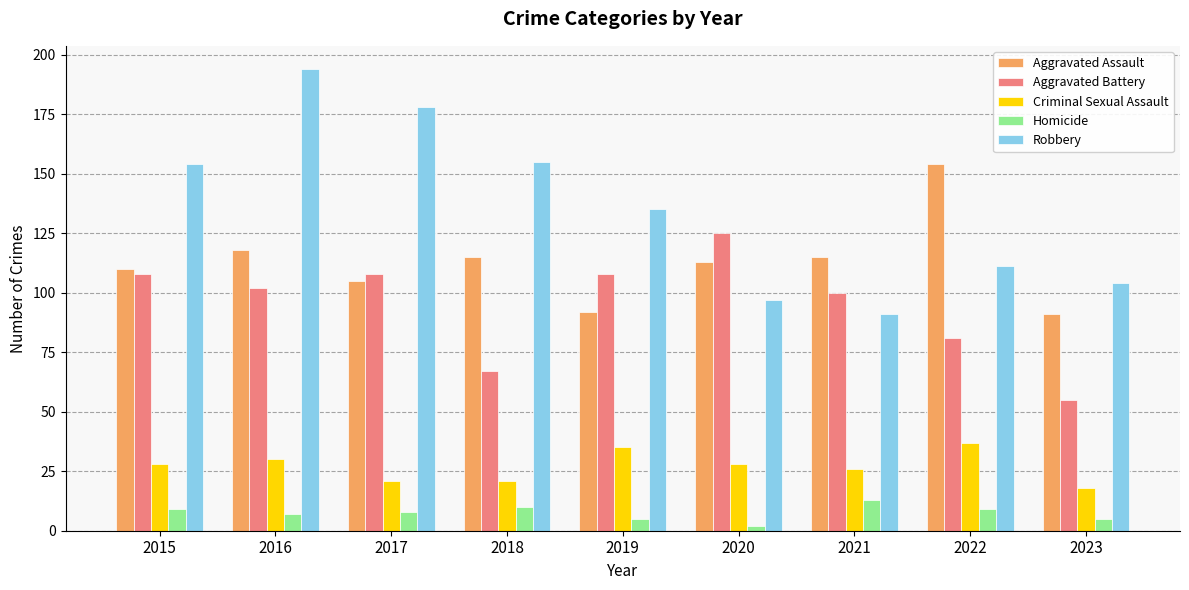

Reading left to right, list all the values displayed in this chart.

Aggravated Assault: 110	118	105	115	92	113	115	154	91
Aggravated Battery: 108	102	108	67	108	125	100	81	55
Criminal Sexual Assault: 28	30	21	21	35	28	26	37	18
Homicide: 9	7	8	10	5	2	13	9	5
Robbery: 154	194	178	155	135	97	91	111	104